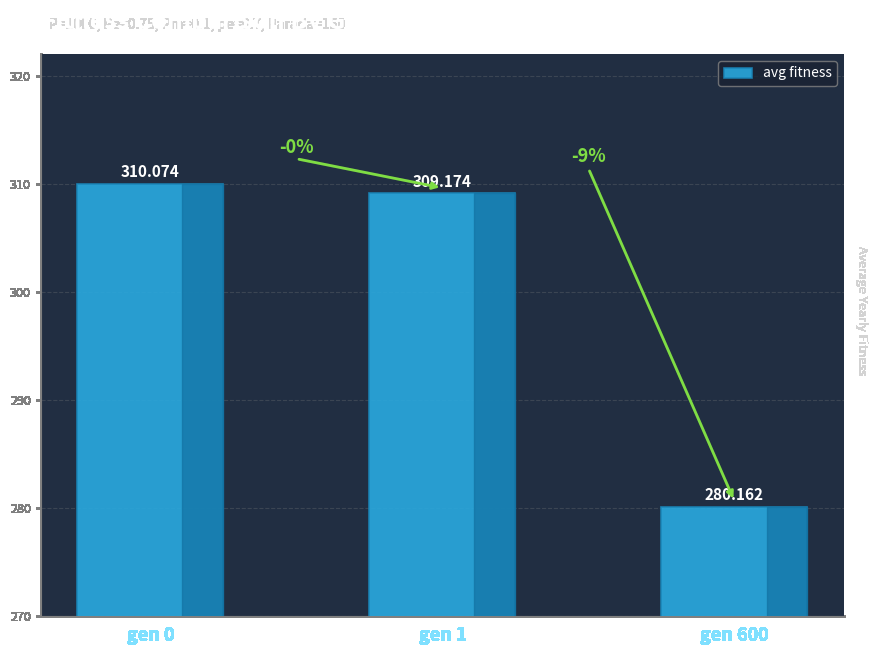

What is the average value?

299.8